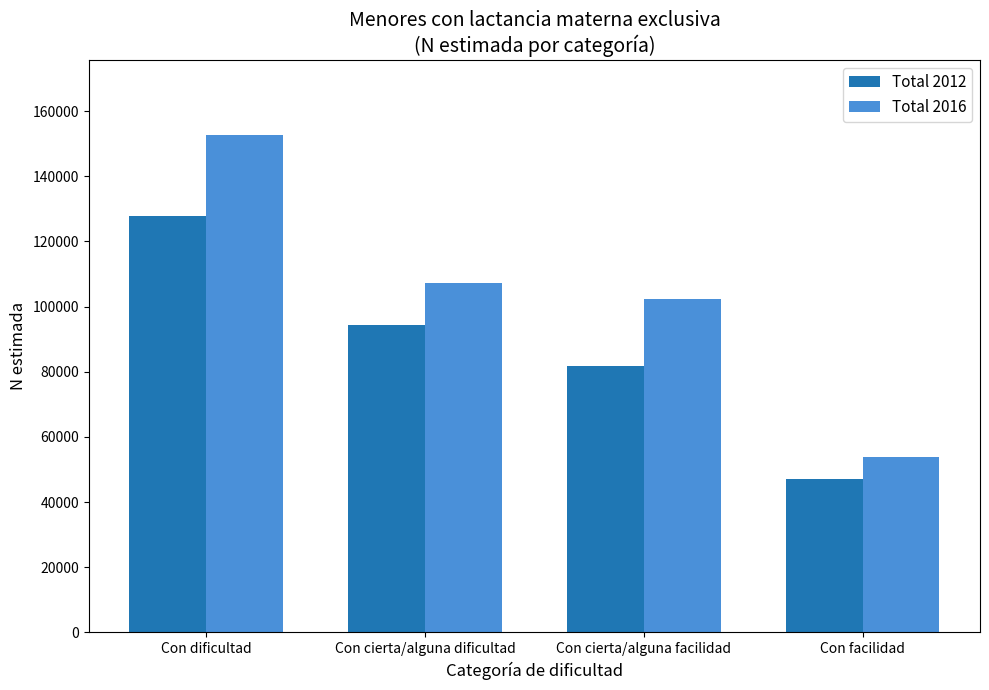

What is the label of the 3rd bar from the right?

Con cierta/alguna dificultad